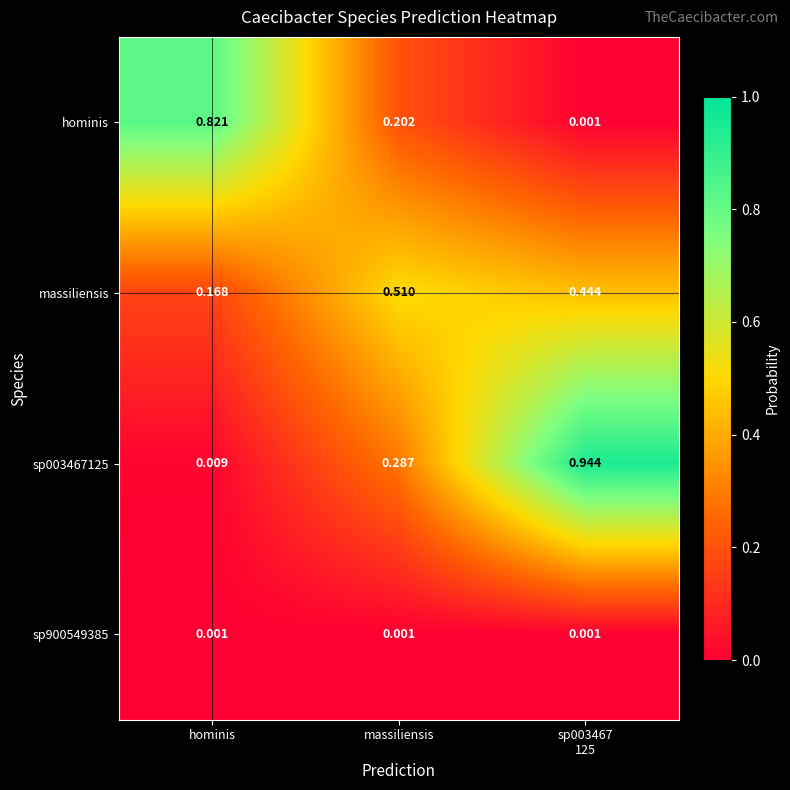

Which series changed the most between hominis and massiliensis?

hominis